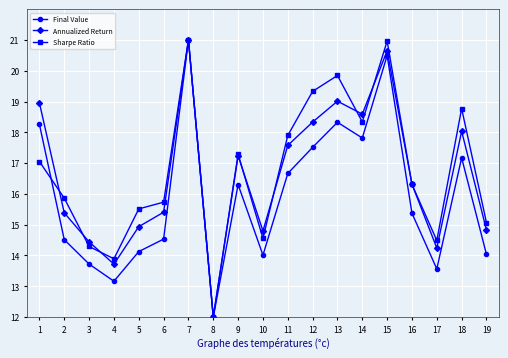

Rank the series at 13 from highest to lowest value.

Sharpe Ratio, Annualized Return, Final Value